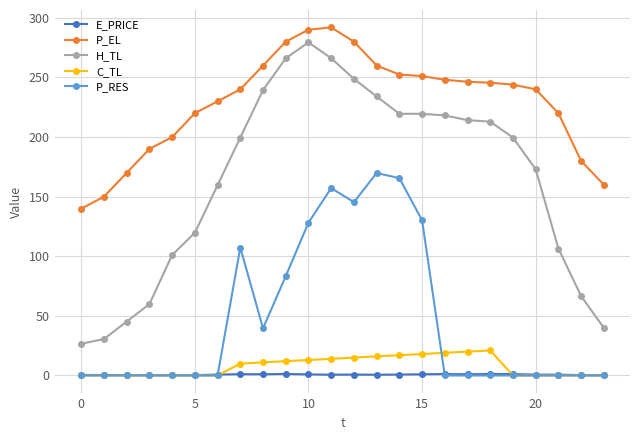

Which series has the largest total across all categories?

P_EL